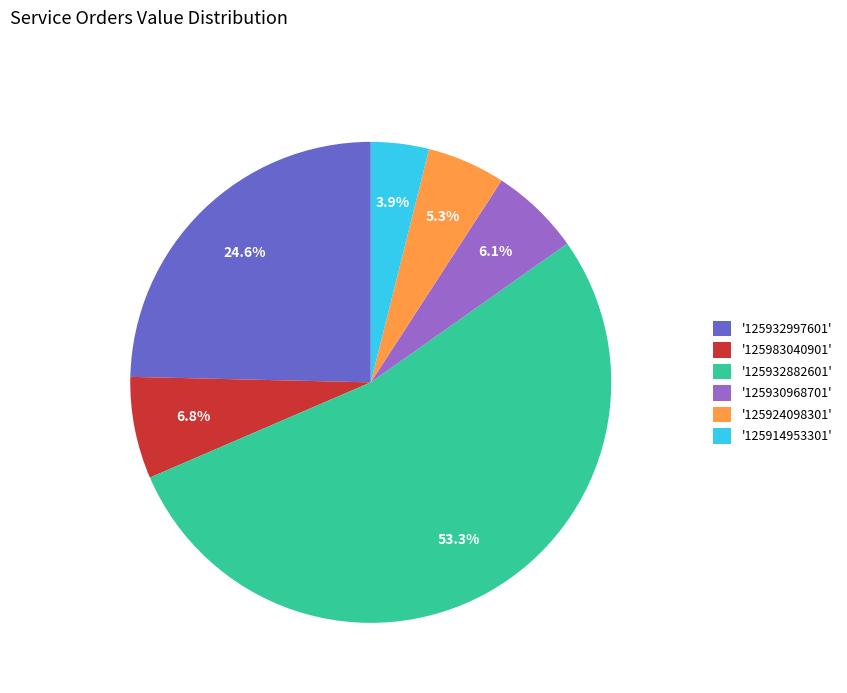

Approximately how many times larger is the value at '125983040901' compared to '125924098301'?

1.3